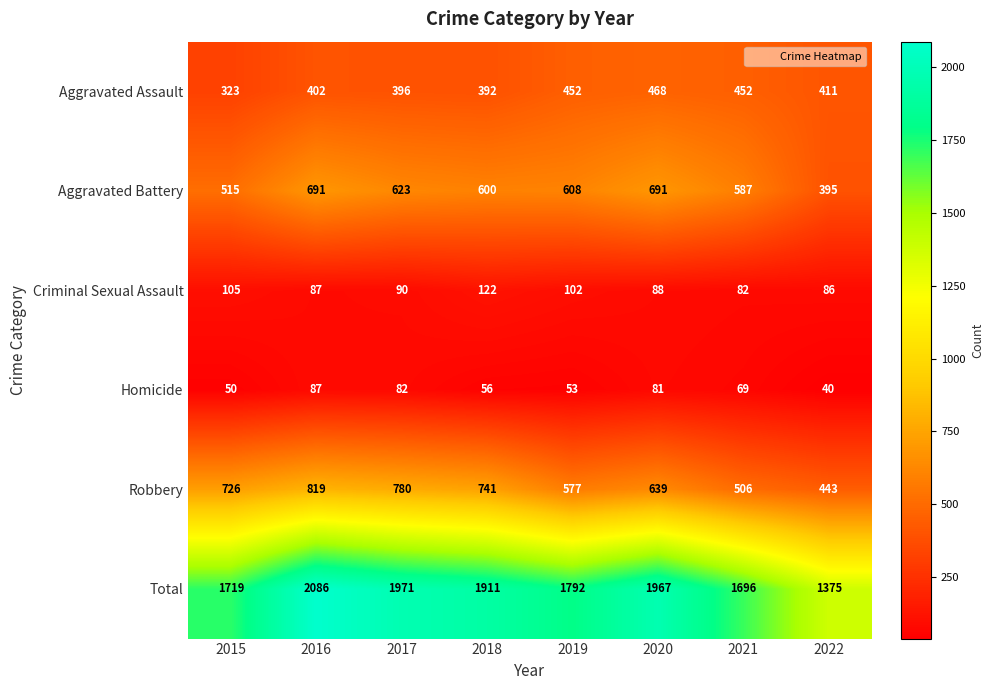

What is the difference between the second highest and minimum values in the Criminal Sexual Assault series?

23